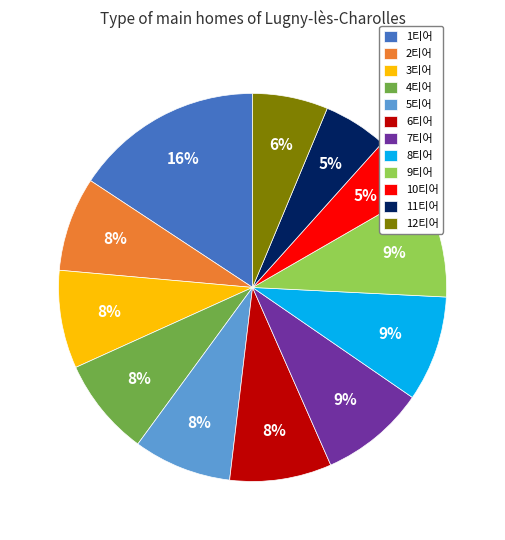

Is the sum of 5티어 and 6티어 greater than half?

No